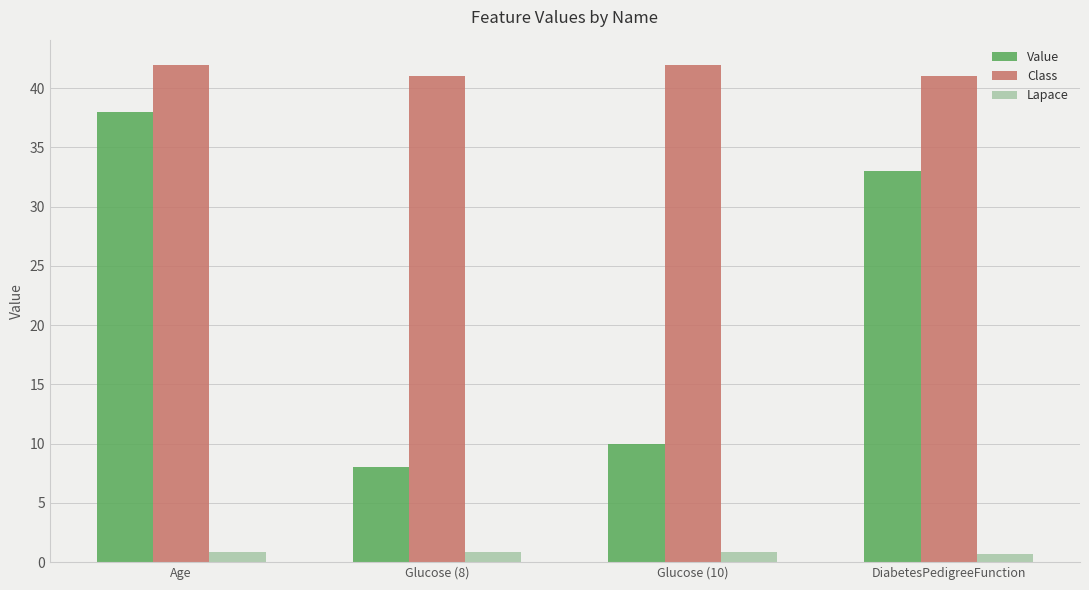

Count the number of data series in this chart.

3